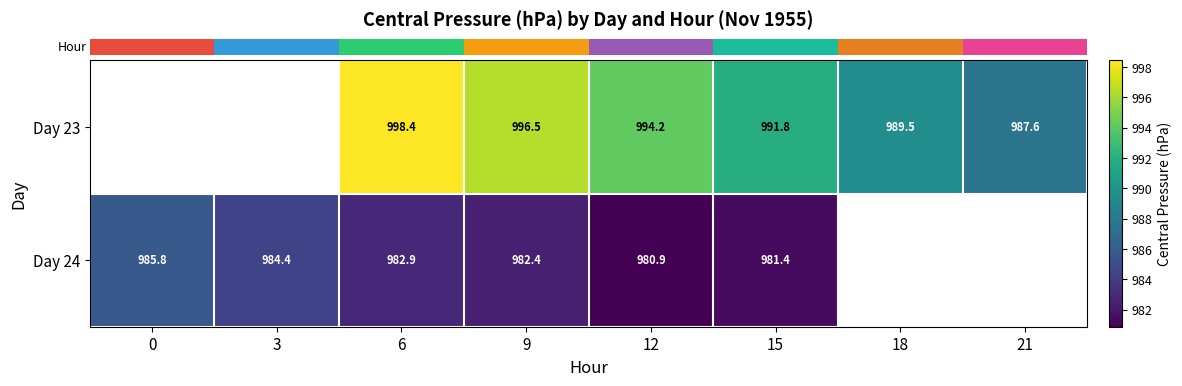

Which category has the lowest value across all series?

12